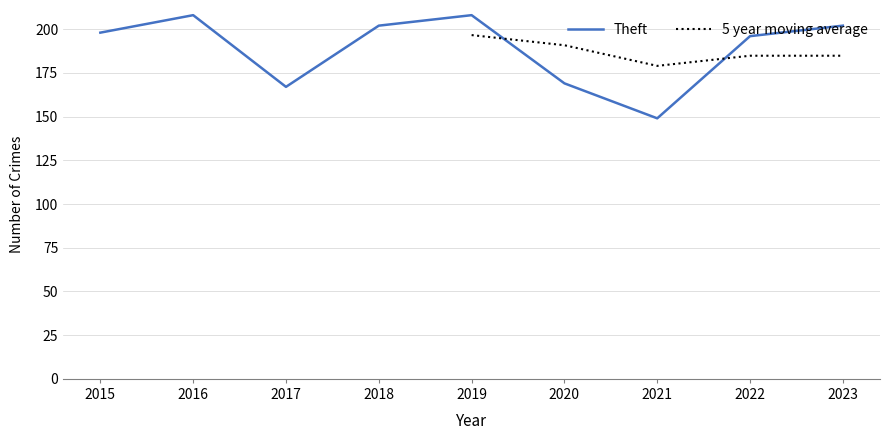

Reading left to right, transcribe all the data shown in this chart.

2015=198	2016=208	2017=167	2018=202	2019=208	2020=169	2021=149	2022=196	2023=202